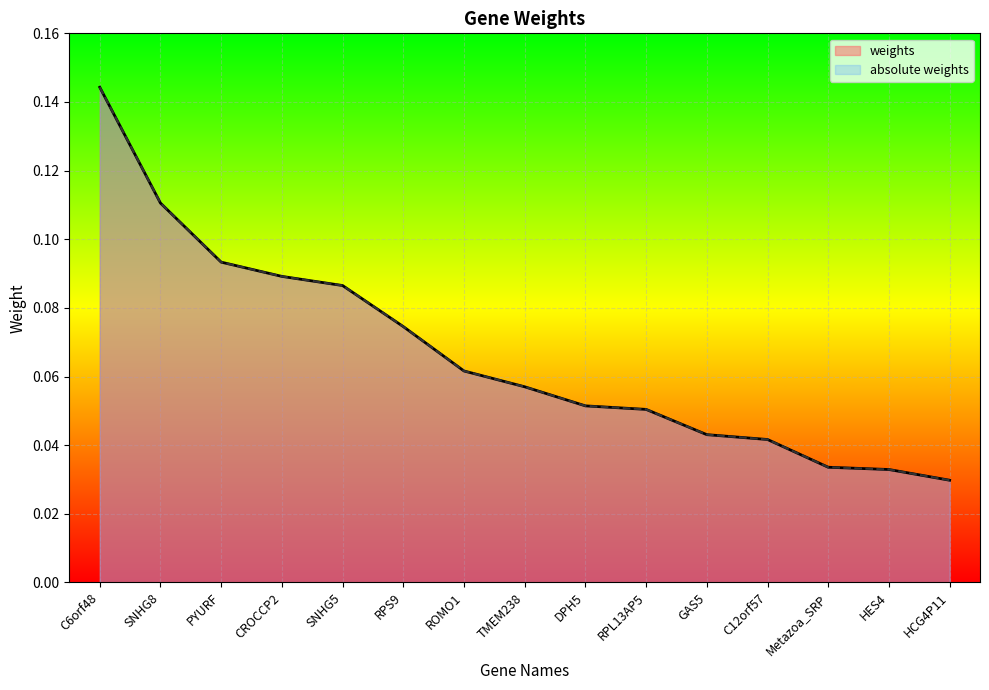

Does the chart display data point markers on the line(s)?

No